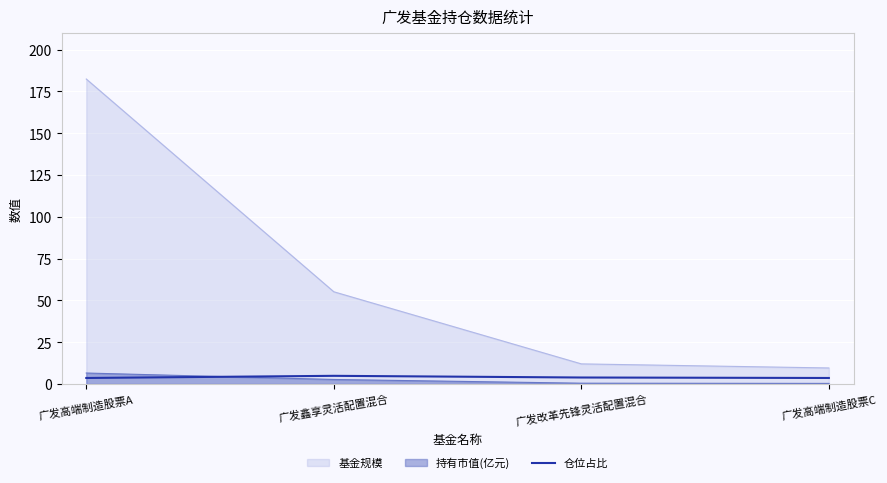

At which category is the sum across all series the highest?

广发高端制造股票A